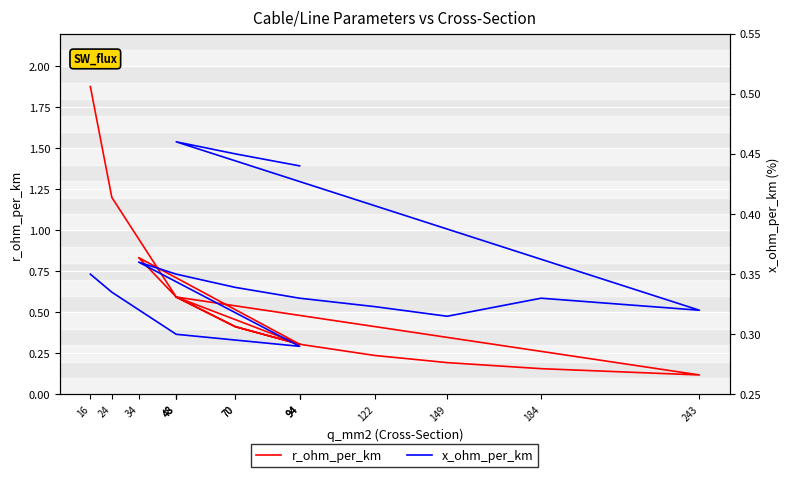

True or false: r_ohm_per_km has more than 0 interior local peaks.

True